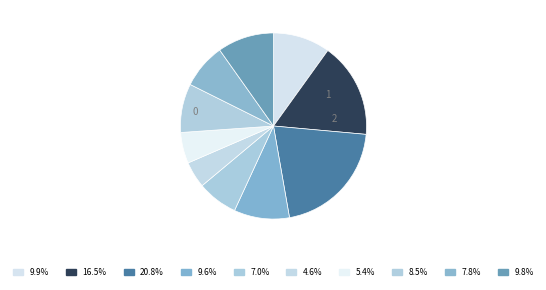

How many slices are in this pie chart?

10